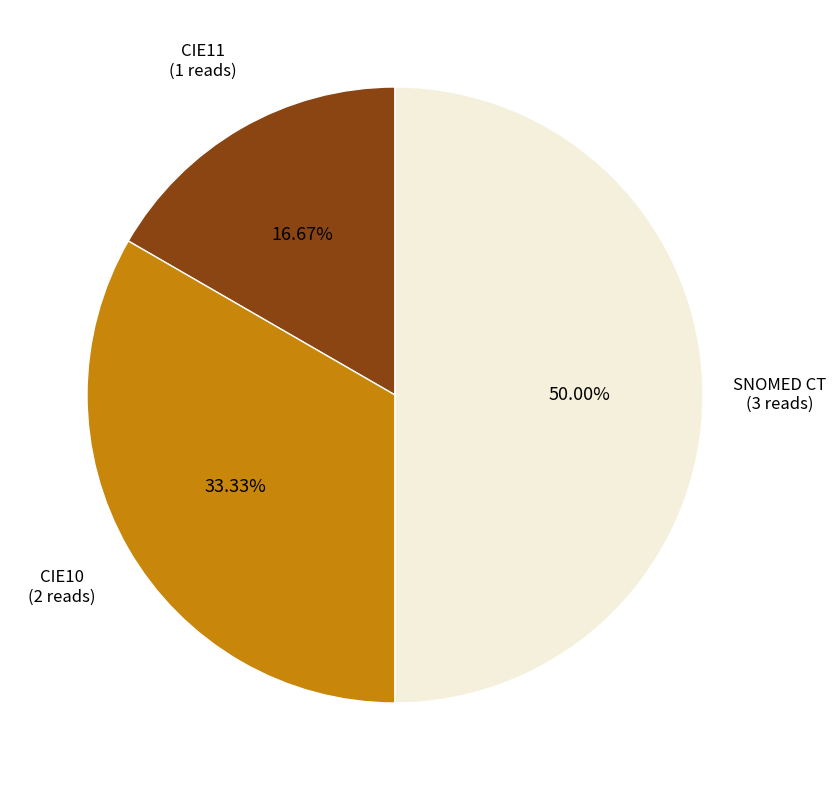

Is it true that CIE10 is 33% of the pie?

True